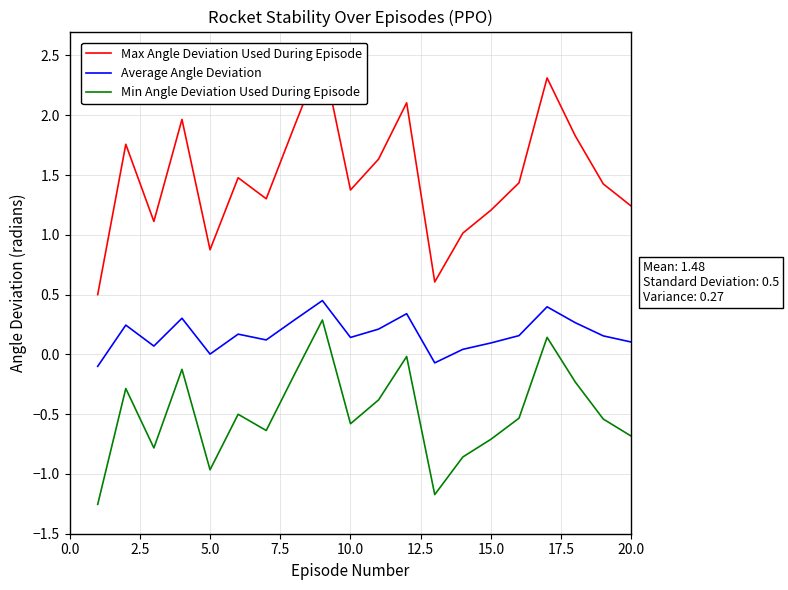

Which series has the largest total across all categories?

Max Angle Deviation Used During Episode